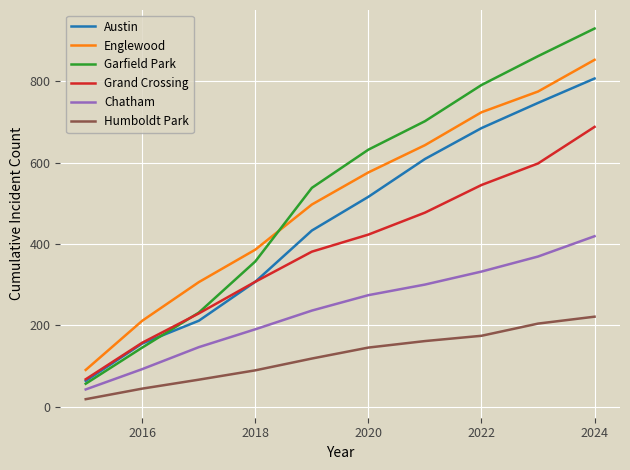

What is the sum of all Garfield Park values?

5244